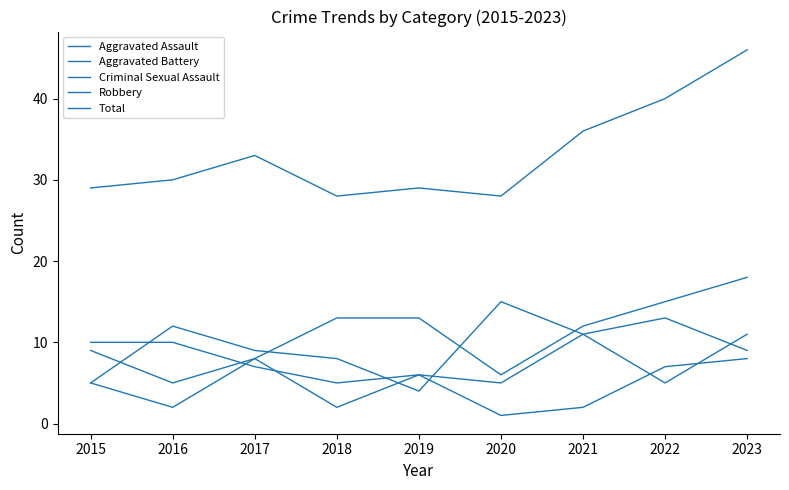

What is the lowest value of the Aggravated Assault series?

5